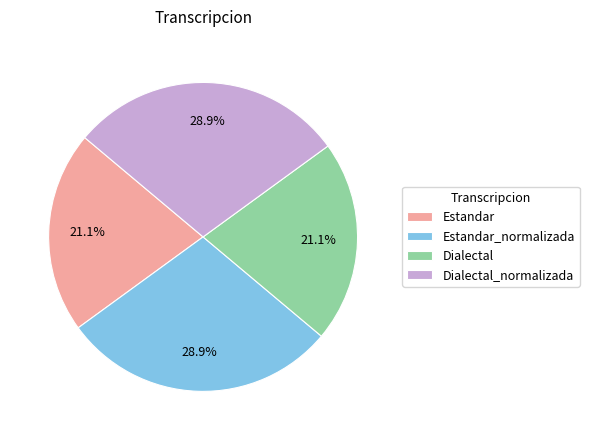

Between Estandar and Dialectal_normalizada, which is larger?

Dialectal_normalizada